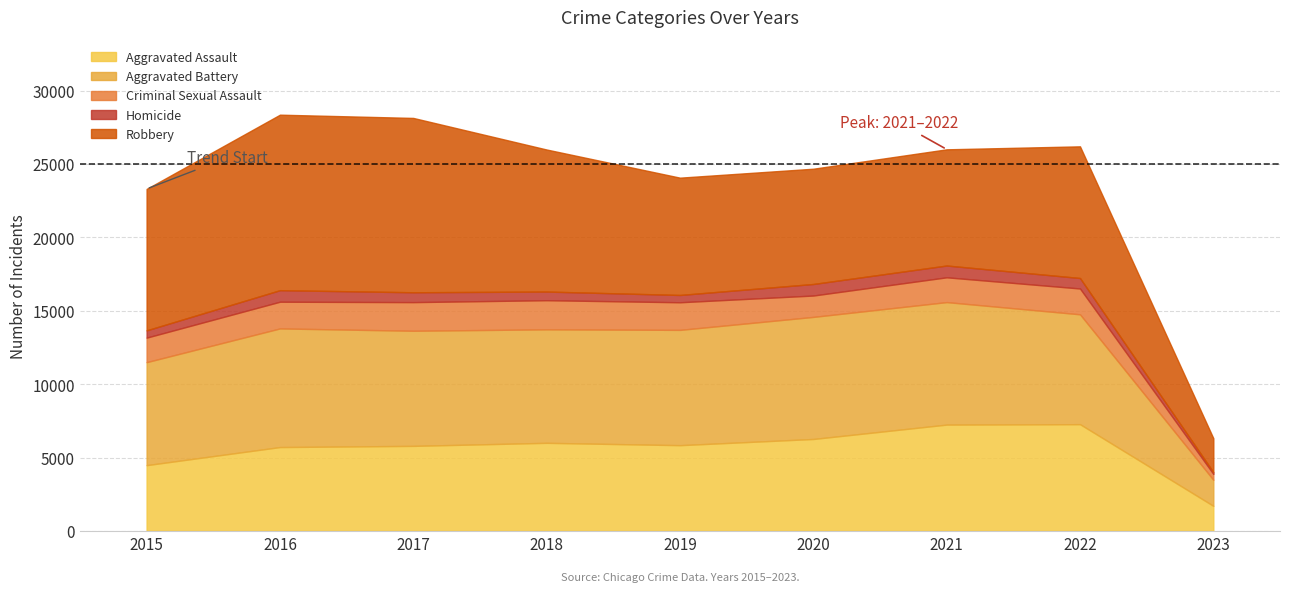

List the series in order of their peak value, lowest first.

Homicide, Criminal Sexual Assault, Aggravated Assault, Aggravated Battery, Robbery